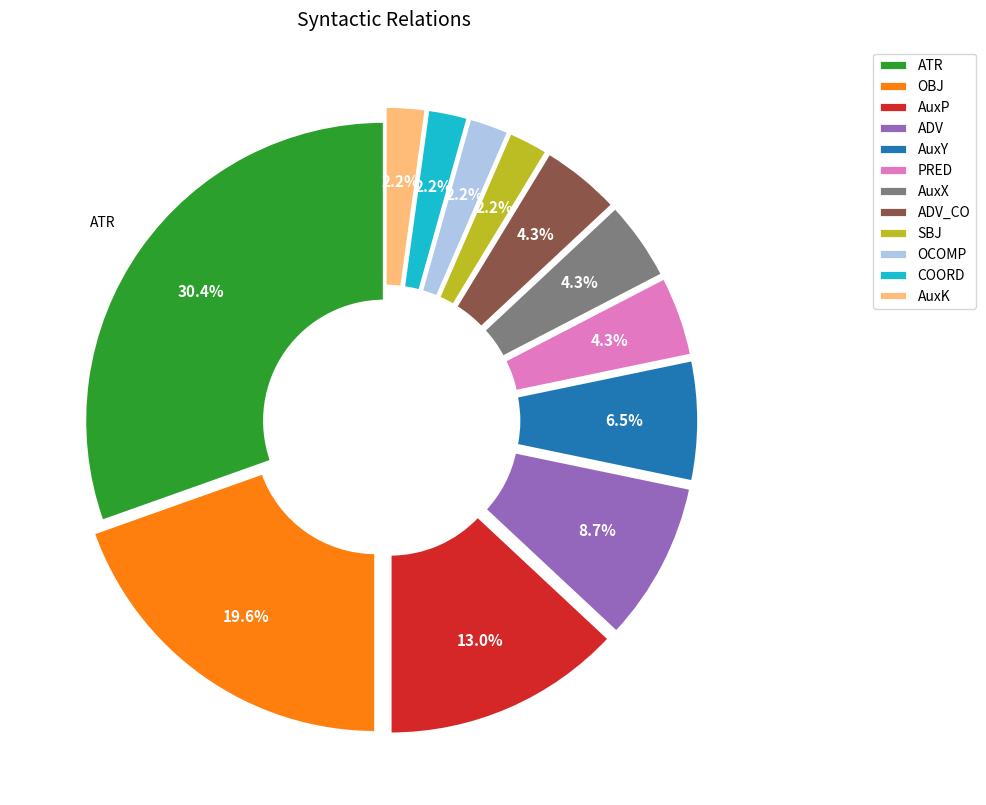

Which category has the biggest portion of the pie?

ATR